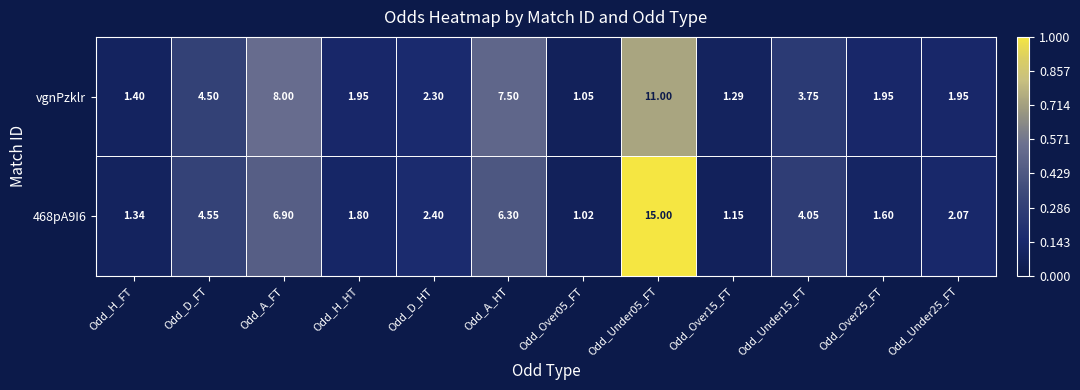

At which label does vgnPzklr first exceed 2?

Odd_D_FT